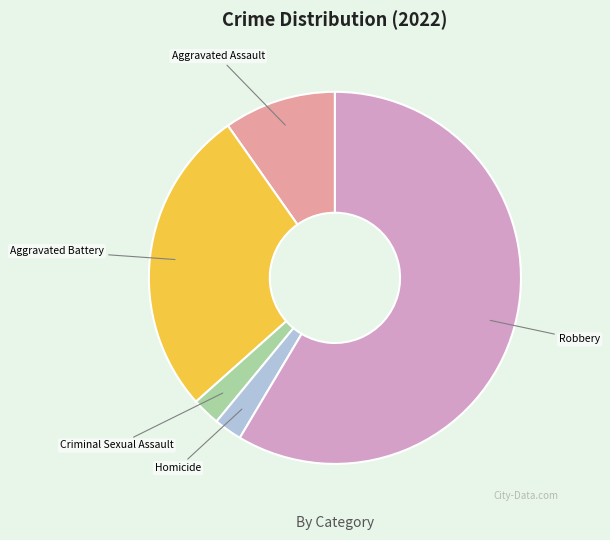

Which slice is the largest?

Robbery